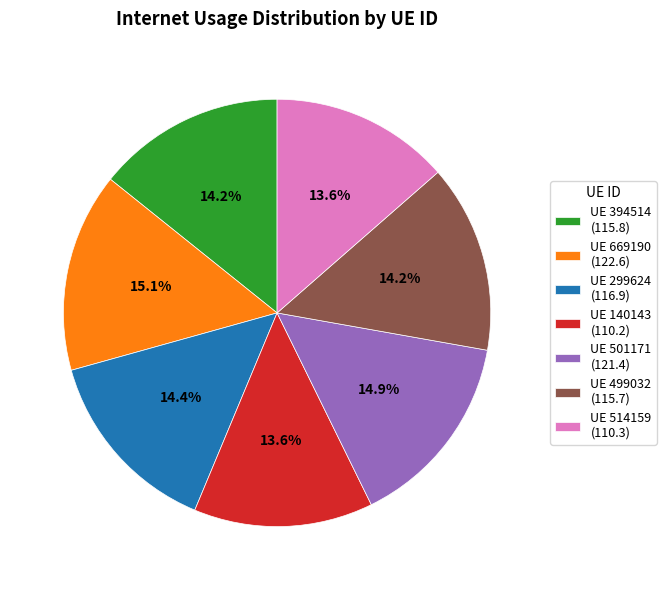

What percentage do UE 501171 (121.4) and UE 299624 (116.9) together represent?

29.3%